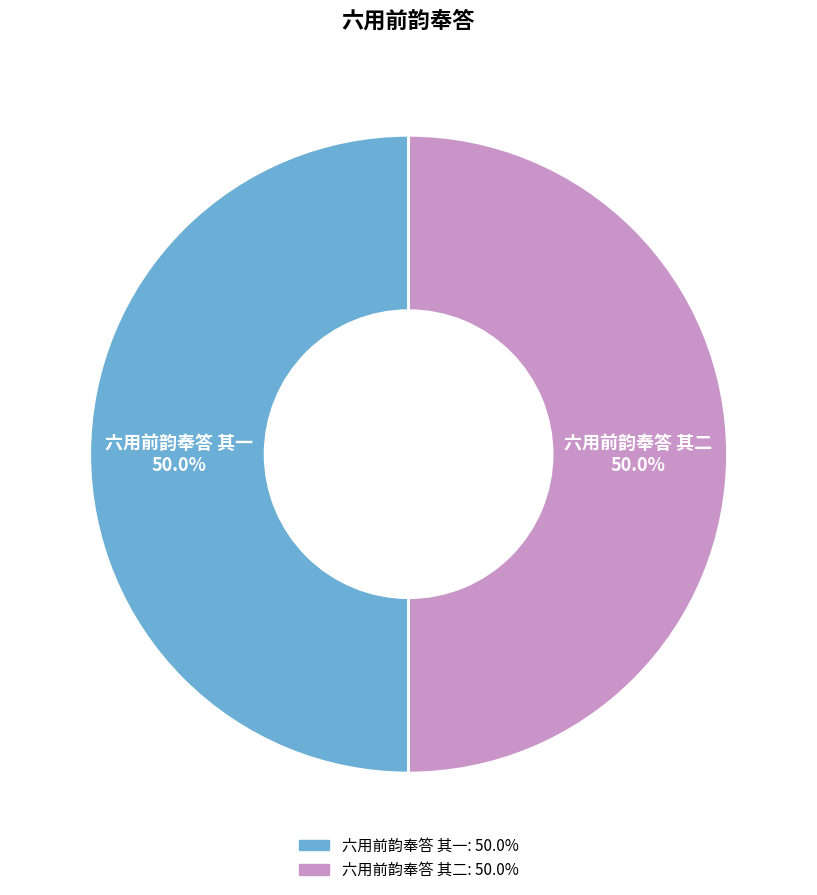

What is the ratio of the value at 六用前韵奉答 其一 to the value at 六用前韵奉答 其二?

1.0